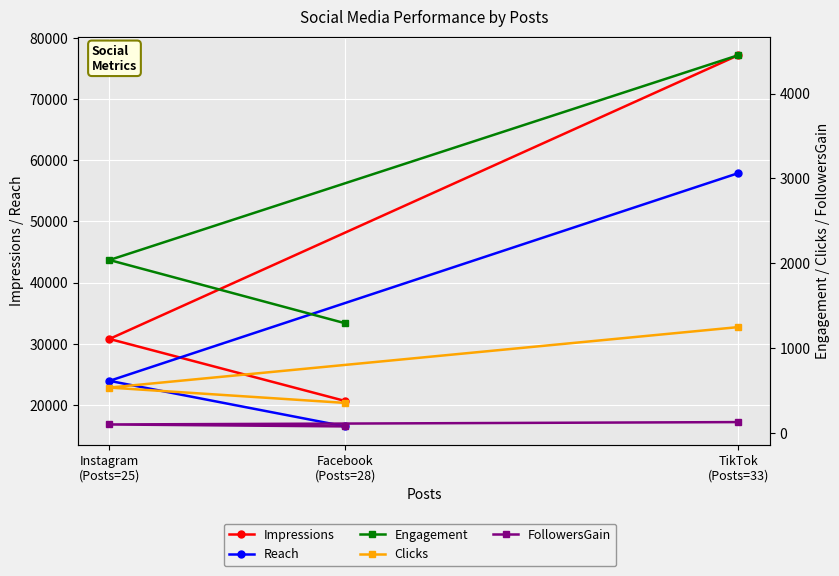

Is this an area chart (filled region under the line)?

No